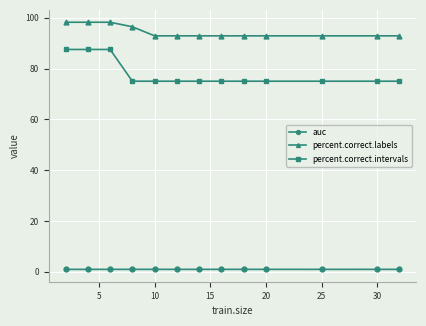

True or false: auc and percent.correct.labels intersect in this chart.

False